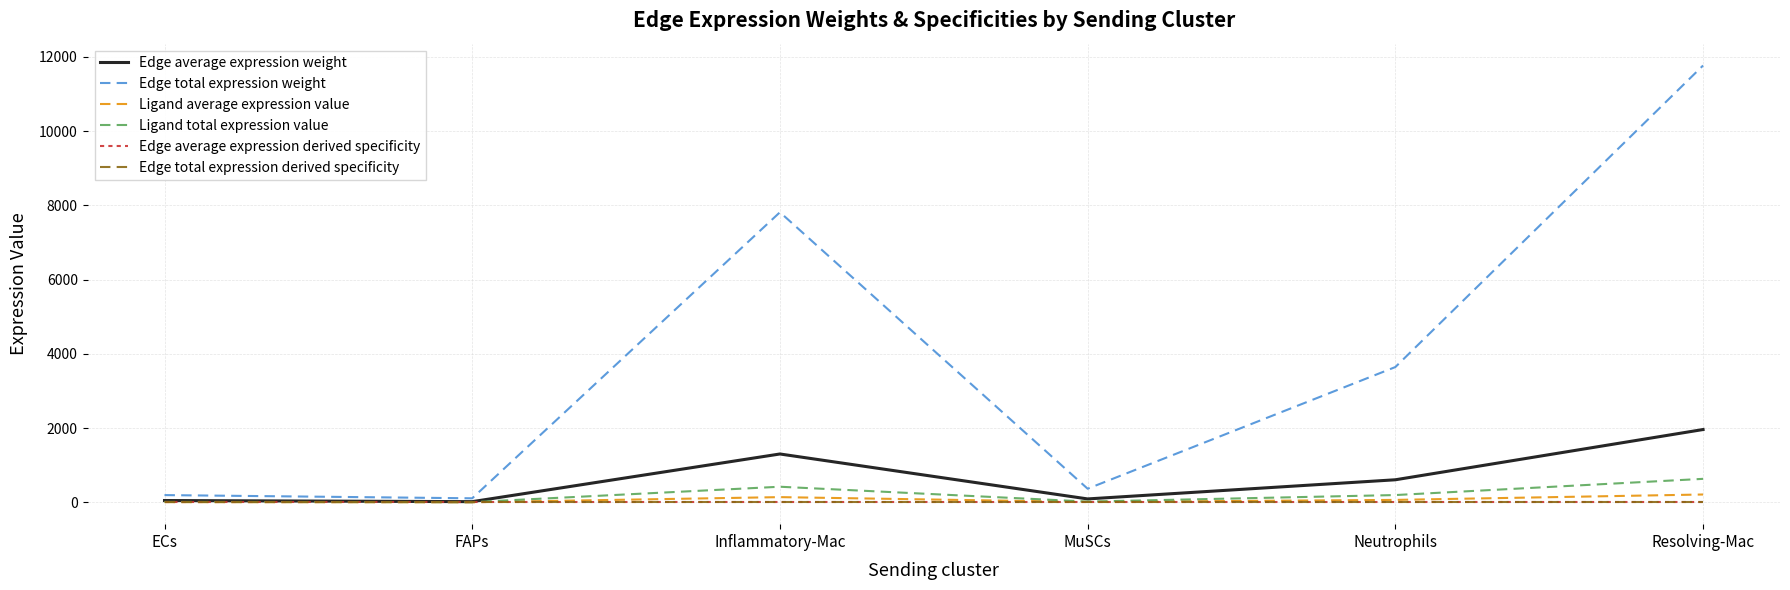

Which series changed the most between Neutrophils and Resolving-Mac?

Edge total expression weight